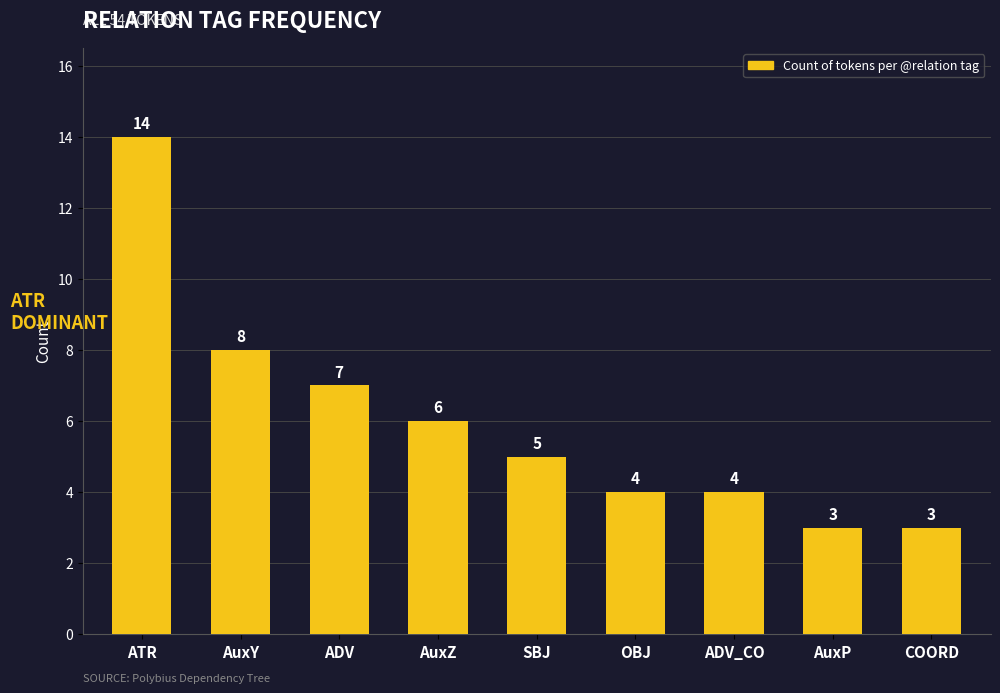

Reading left to right, transcribe all the data shown in this chart.

14	8	7	6	5	4	4	3	3